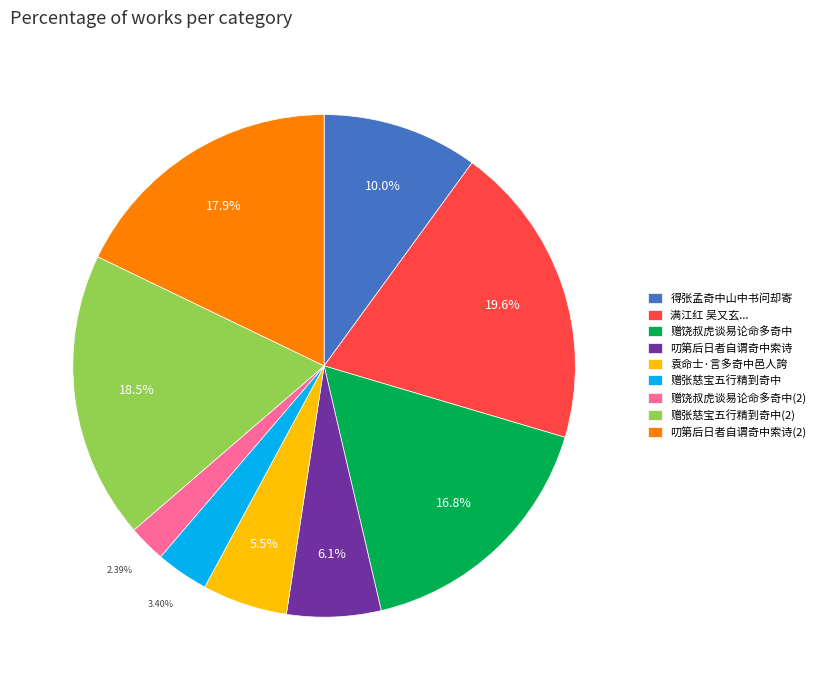

To the nearest percent, what portion does 袁命士·言多奇中邑人誇 represent?

5%